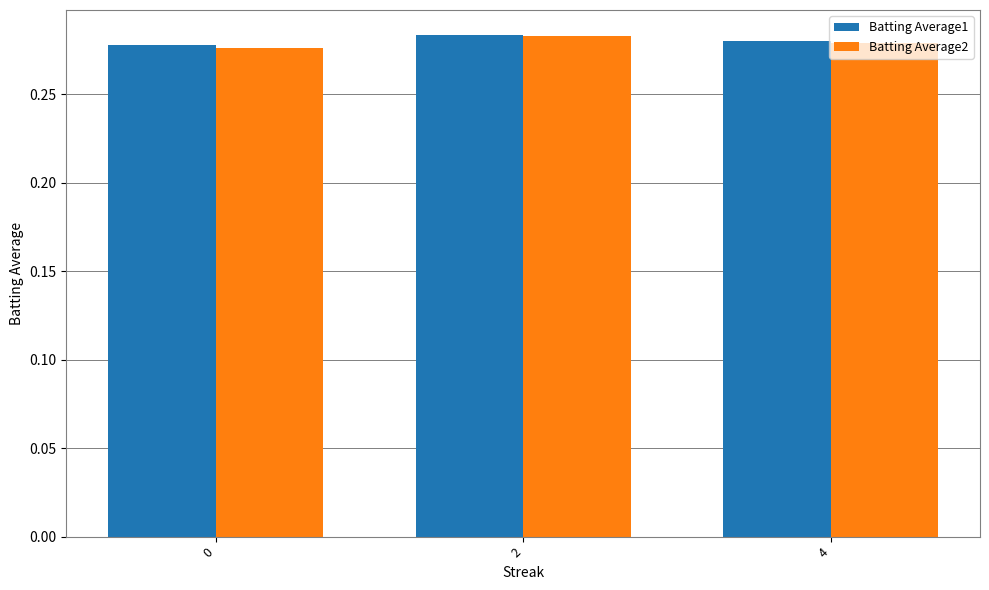

Which series changed the most between 0 and 2?

Batting Average2